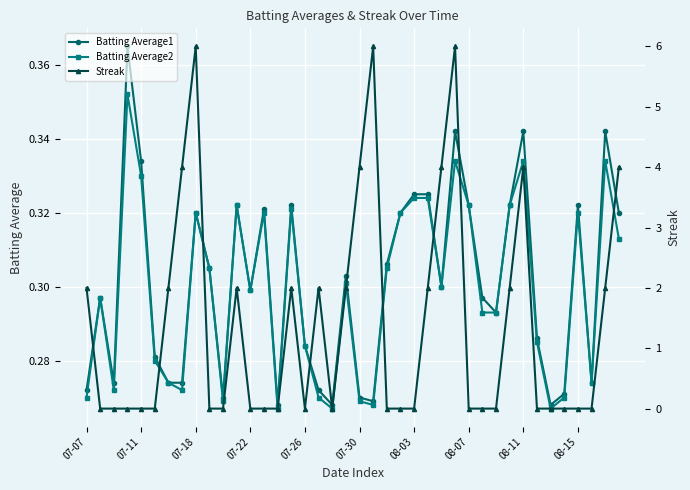

Is the value of Batting Average2 at 37 greater than the value of Streak at 21?

No